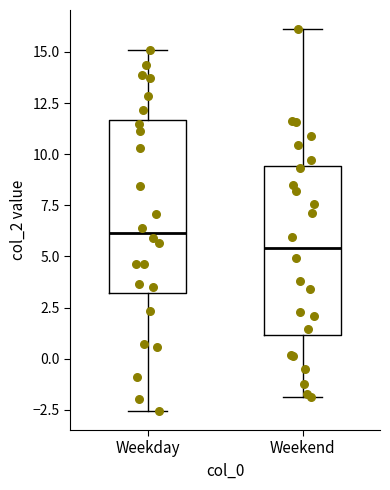

Where does the lower whisker of the box for Weekday end on the y-axis? The values are not printed on the chart, so give them approximately, as read against the axis.

-2.5